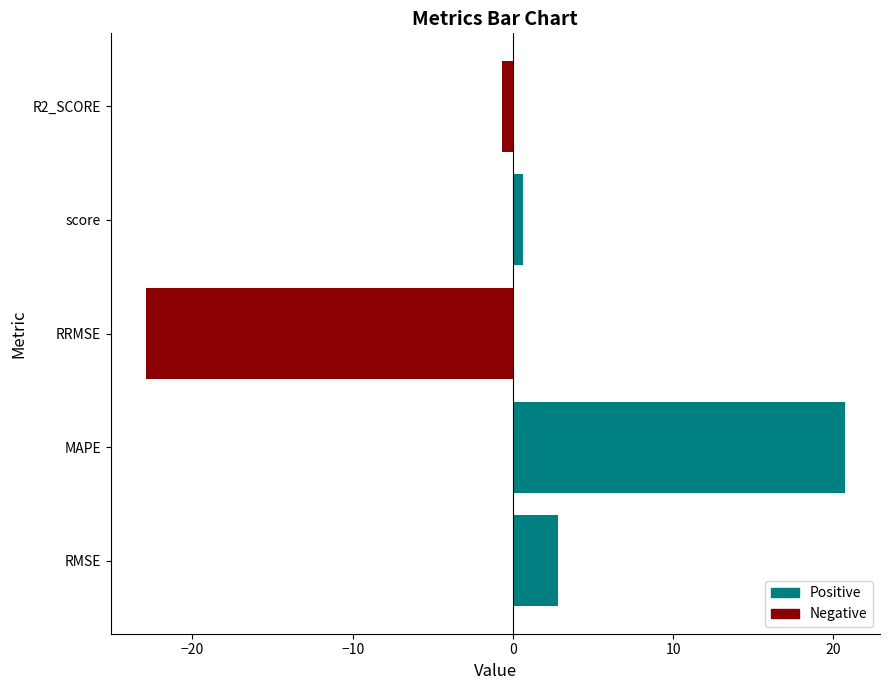

List the labels in order of value, largest first.

MAPE, RMSE, score, R2_SCORE, RRMSE